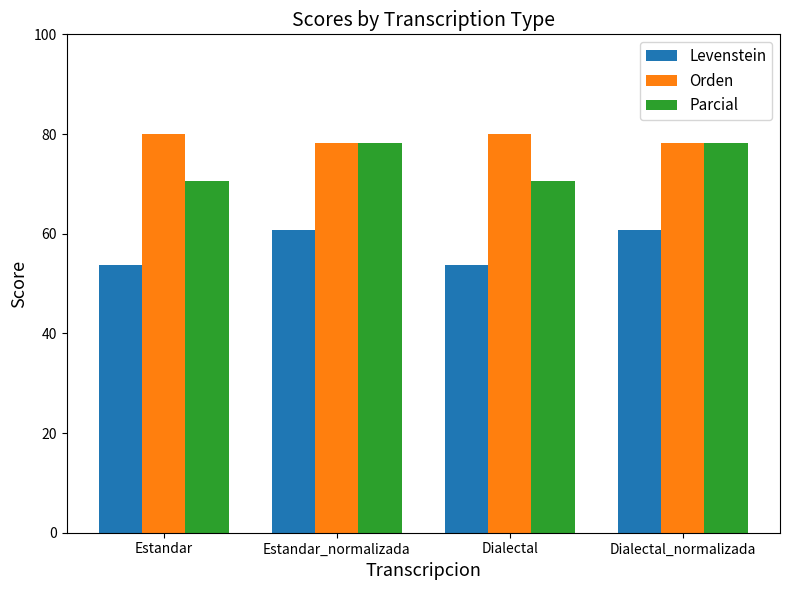

True or false: Orden has a value of 78.1 at Estandar_normalizada.

True